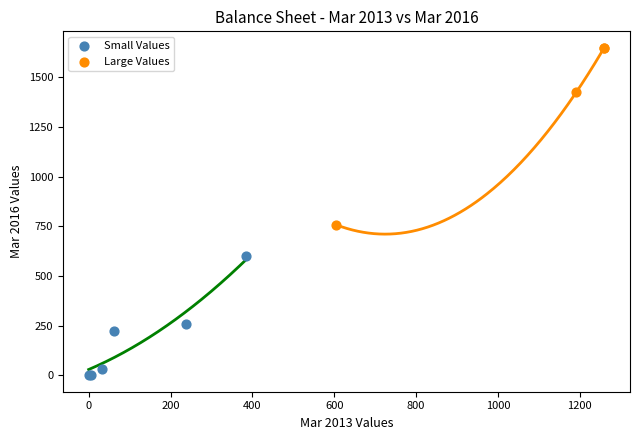

Which series has the largest Y range (max minus min)?

Large Values